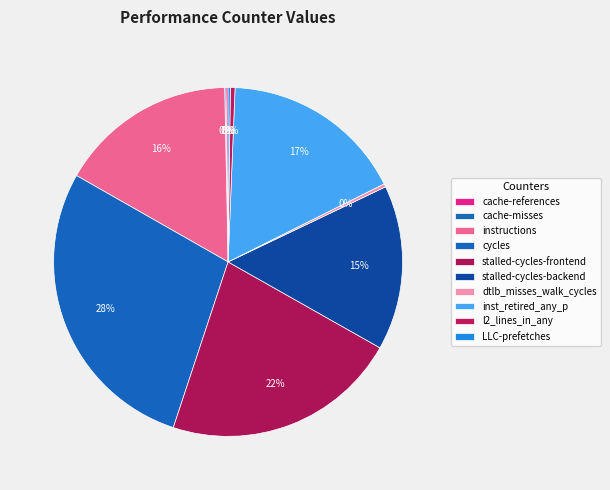

What is the change in value from cache-references to cycles?

+64793546574